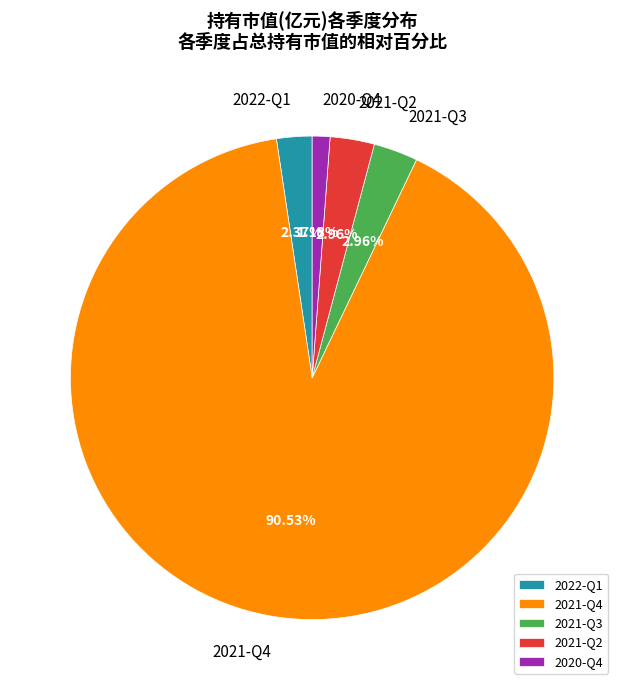

Count the number of slices in the pie.

5